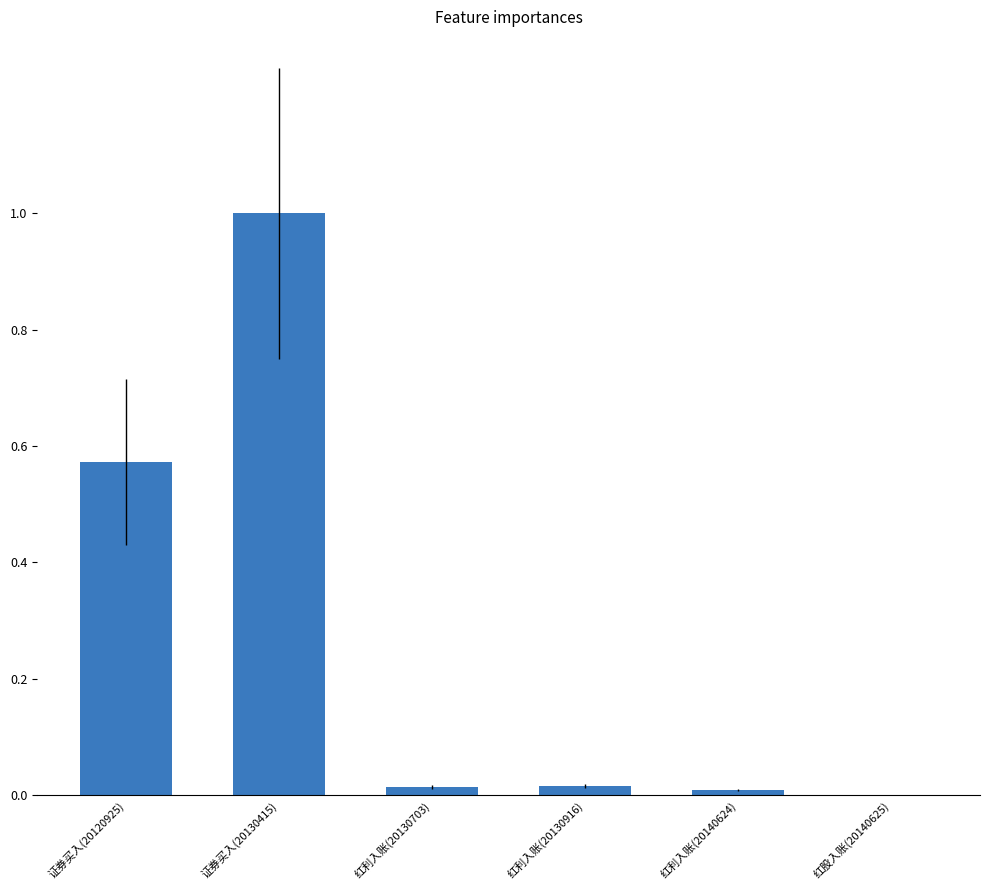

The chart shows a value of 0.0 at 红利入账(20140624). True or false?

True